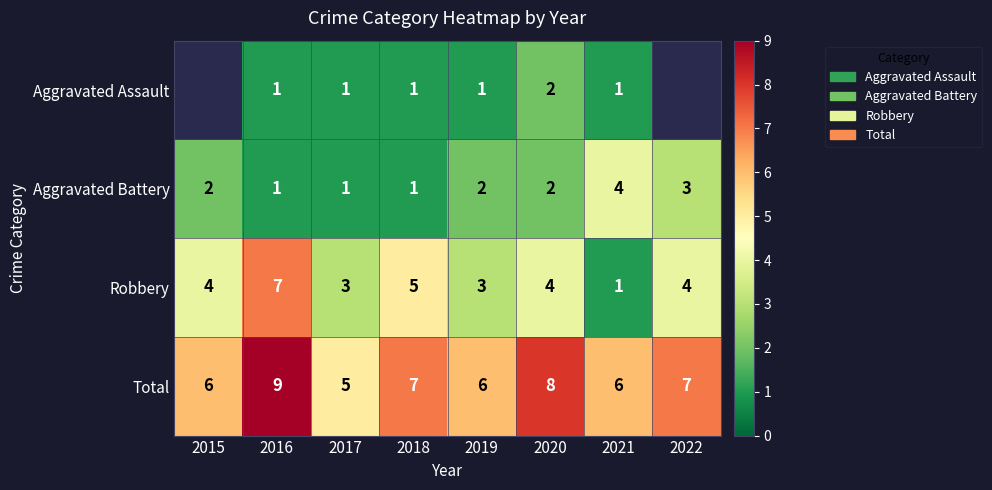

At which label does Robbery reach its peak?

2016